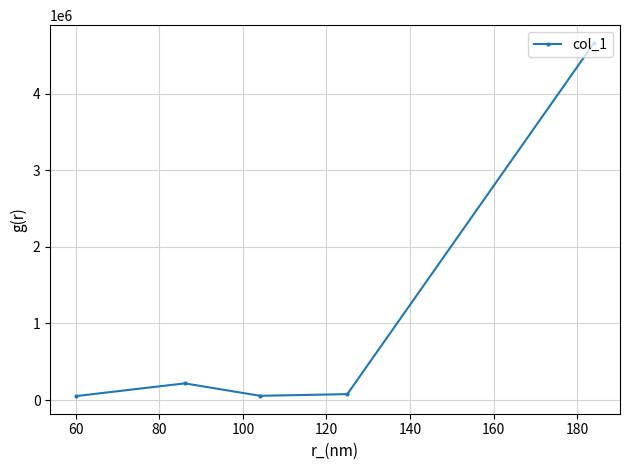

True or false: the data has more than 0 interior local peaks.

True